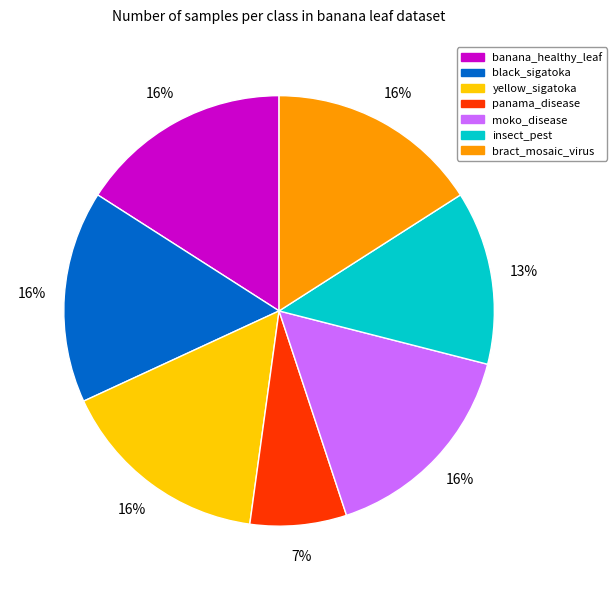

Which slice is the smallest?

panama_disease